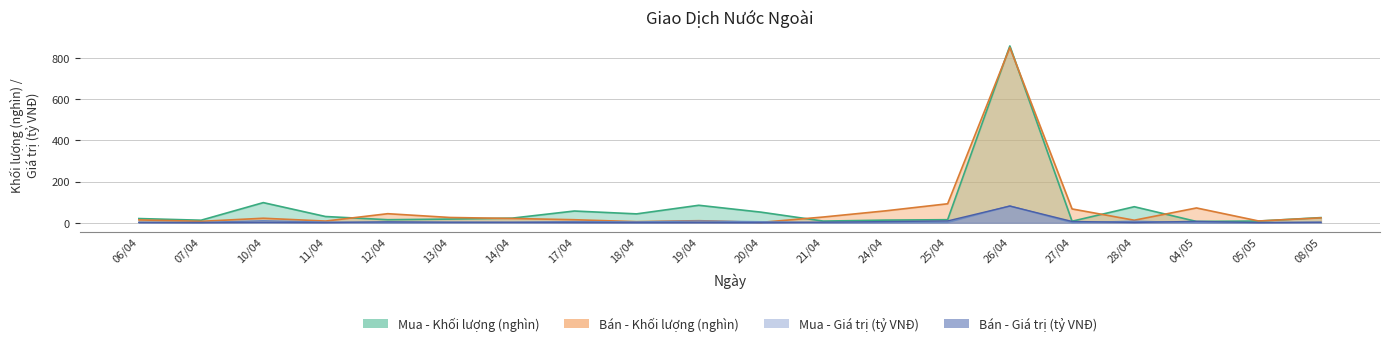

Where does the Mua - Giá trị (tỷ VNĐ) series first go above 2?

06/04